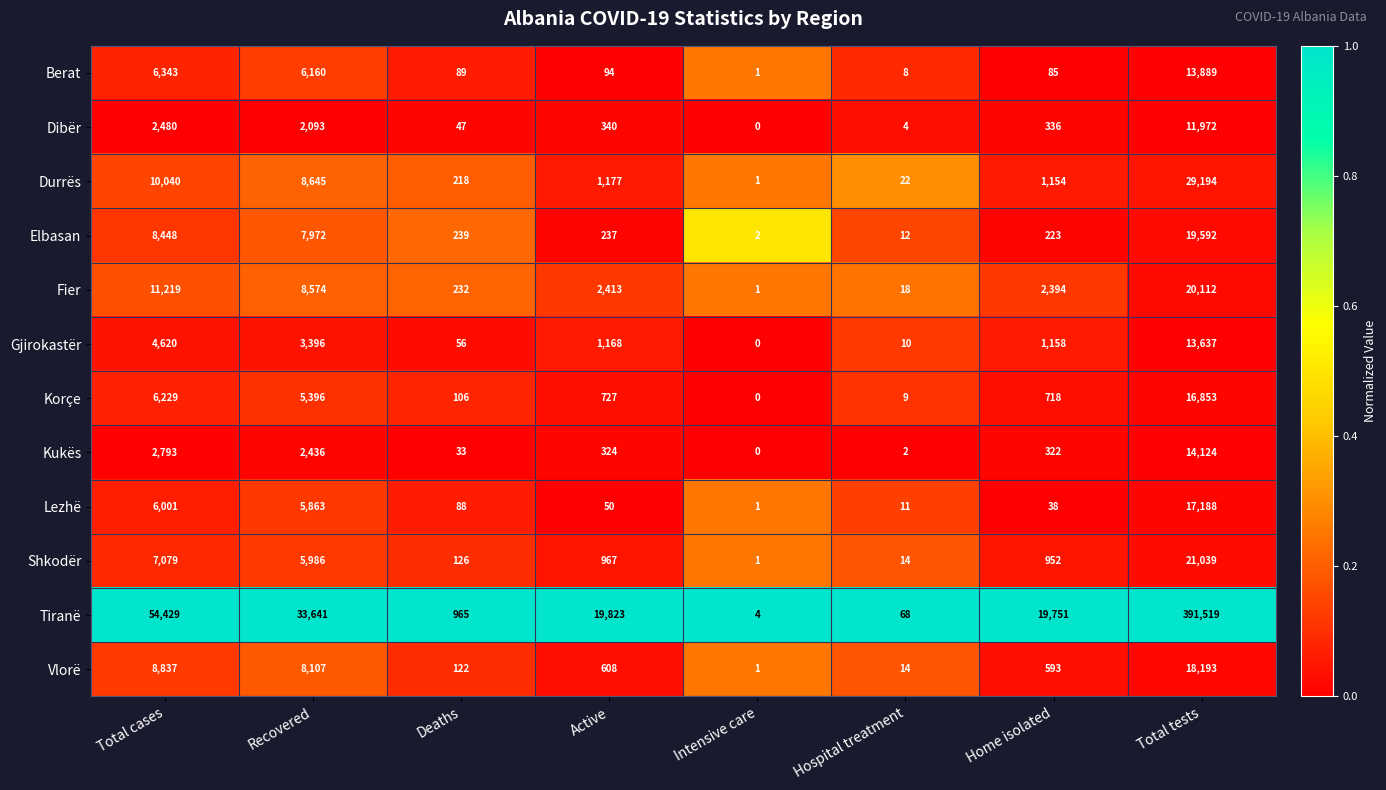

At which category is the sum across all series the highest?

Total tests